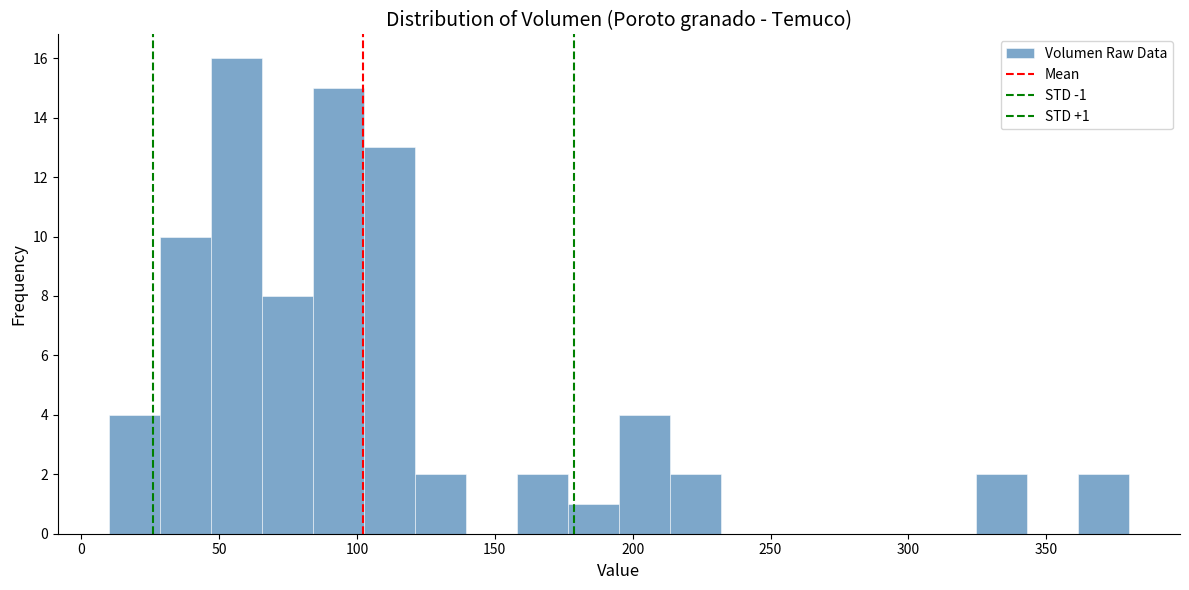

Read against the x-axis, roughly where is the centre of the tallest bar?

55